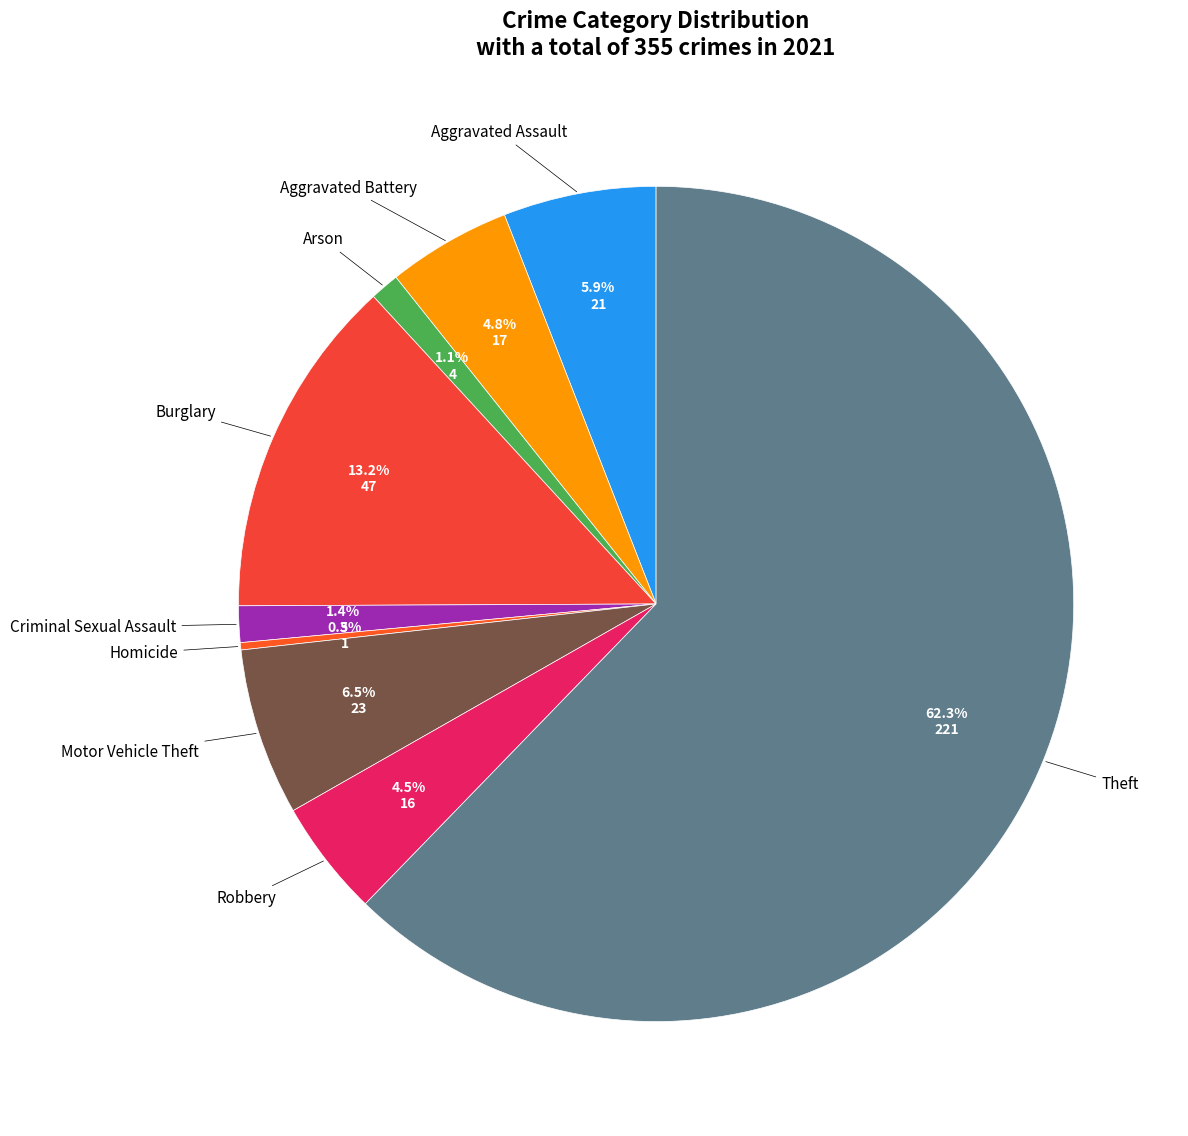

How many slices are in this pie chart?

9